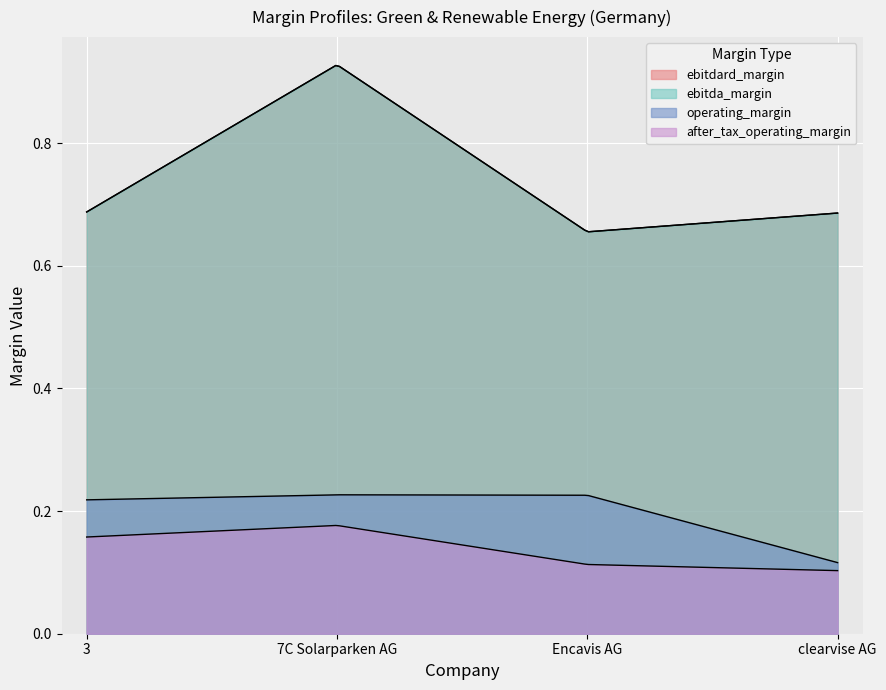

True or false: ebitda_margin and operating_margin cross at least once.

False